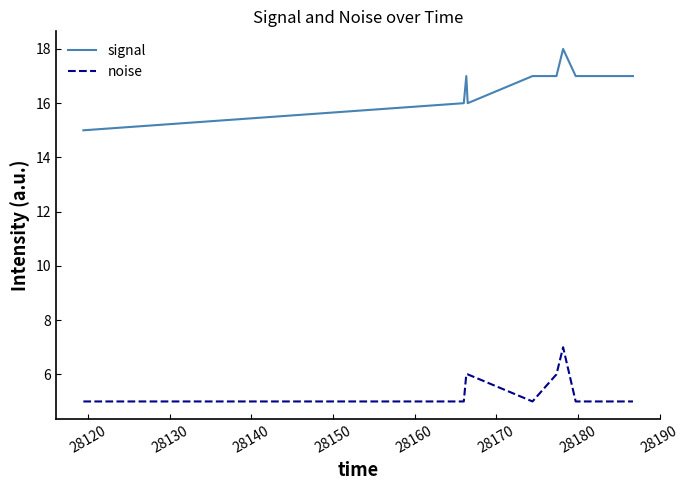

What is the minimum value shown in the chart?

5